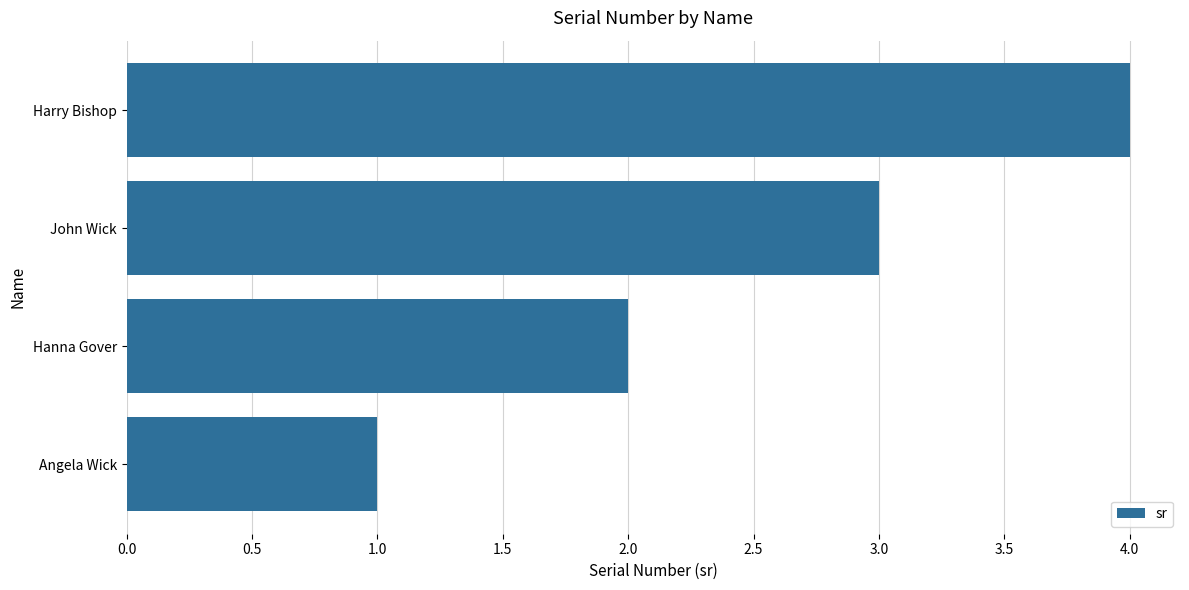

What is the sum of the values at Harry Bishop and John Wick?

7